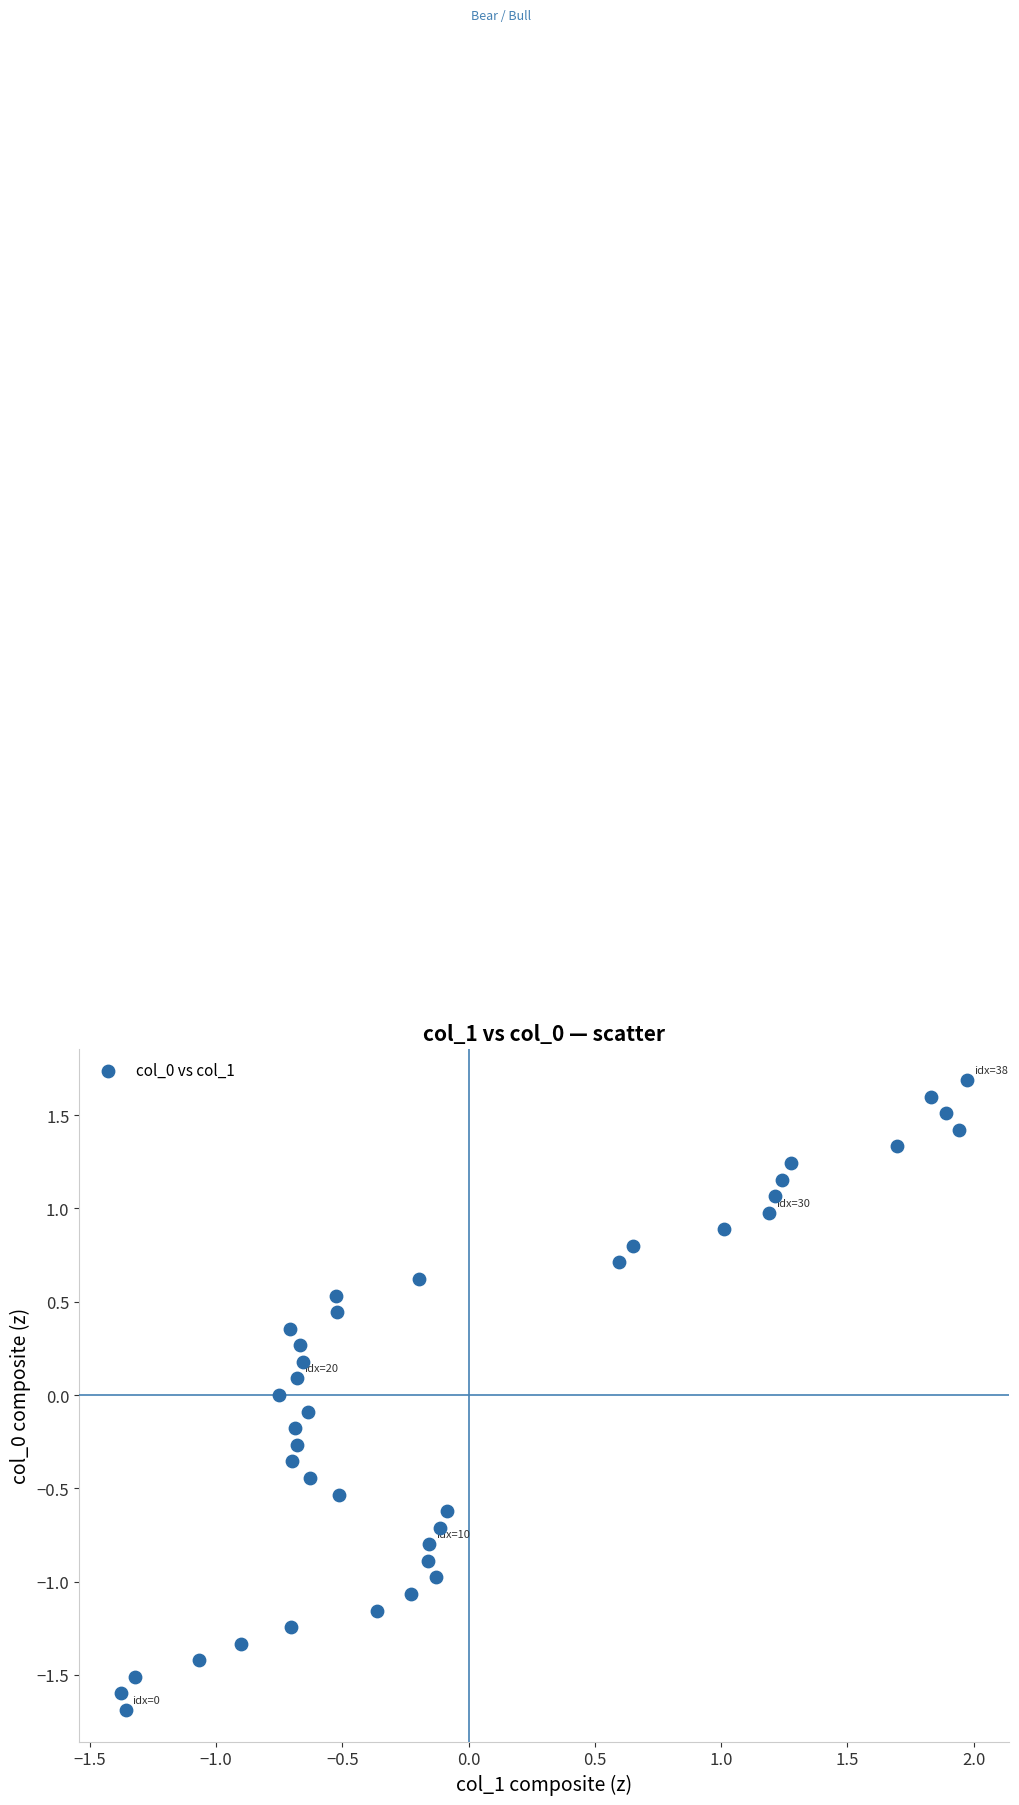

What is the range of Y values (max minus min)?

3.4